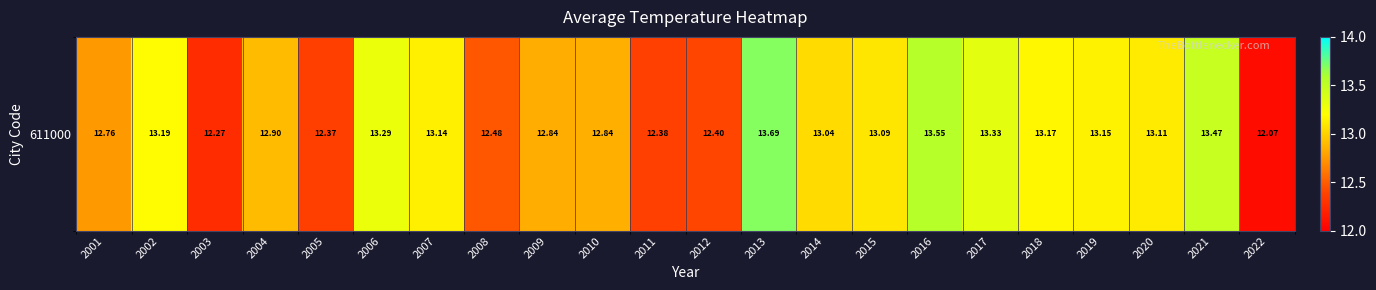

What is the sum of the values at 2010 and 2019?

26.0